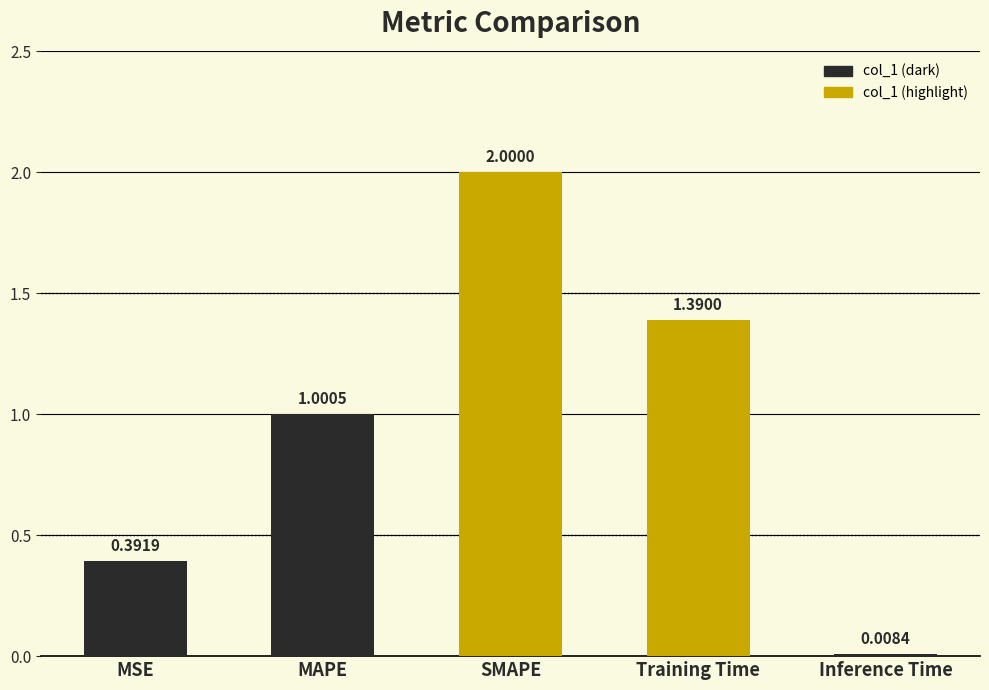

What is the greatest value displayed?

2.0